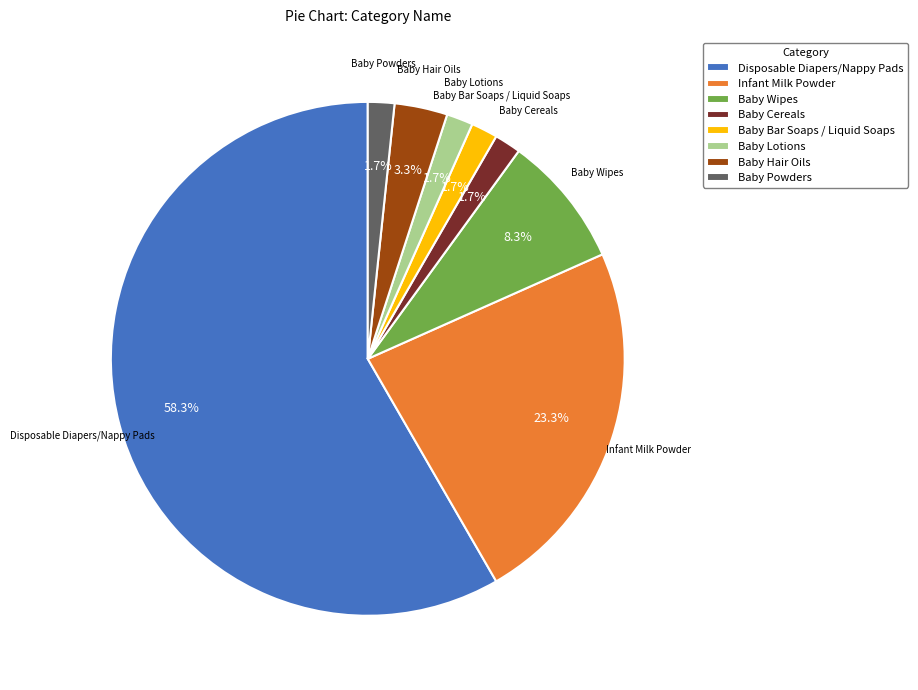

What percentage is the Baby Lotions slice, to the nearest percent?

2%